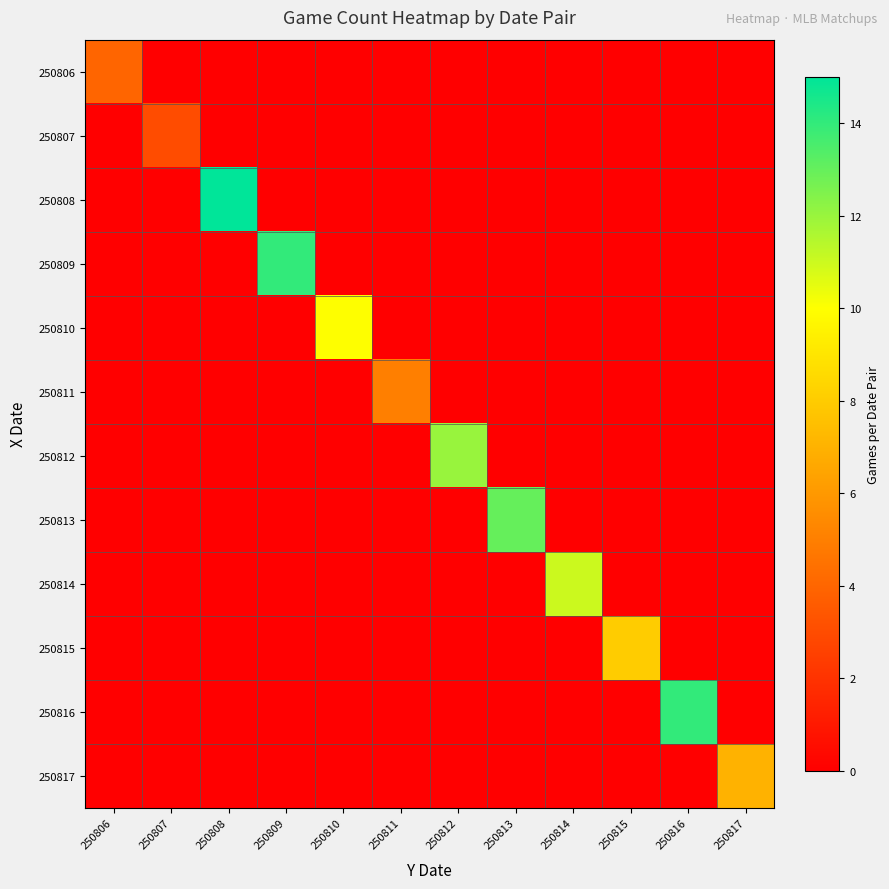

How many series are shown in this chart?

12